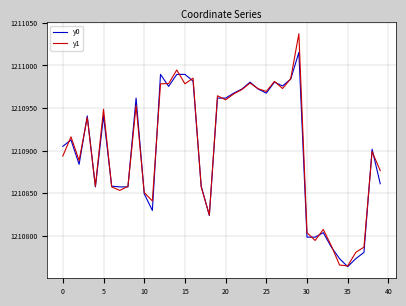

What is the highest value of the y0 series?

1211015.3